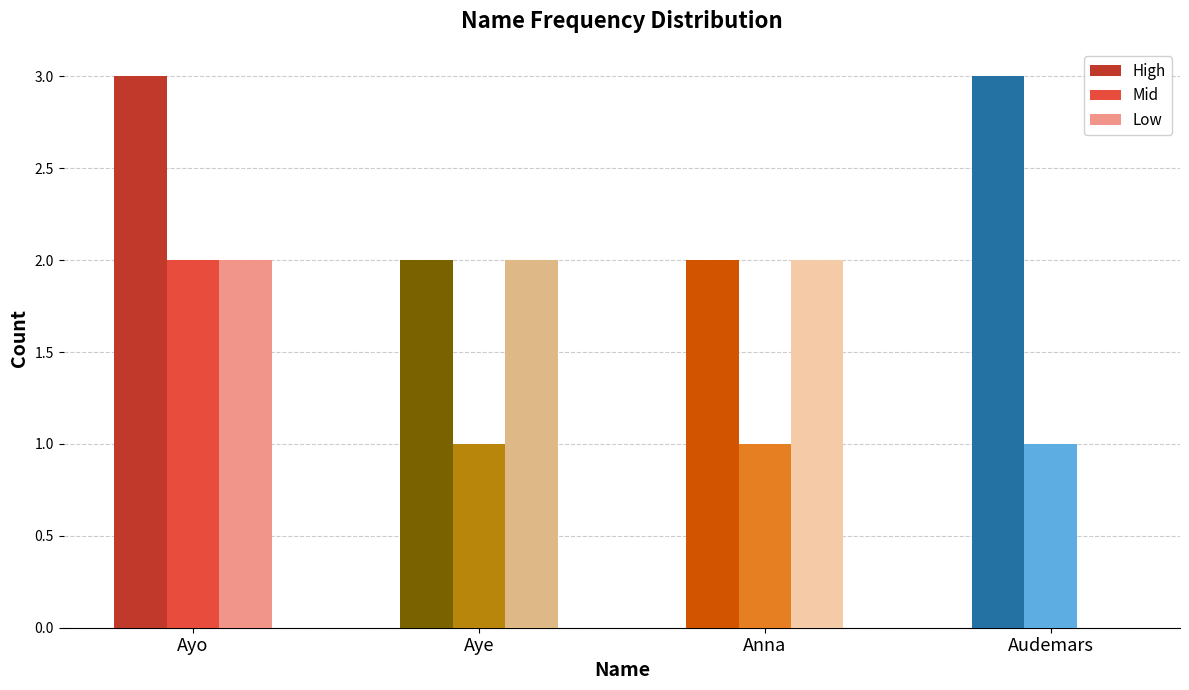

List the labels in order of Low value, smallest first.

Ayo